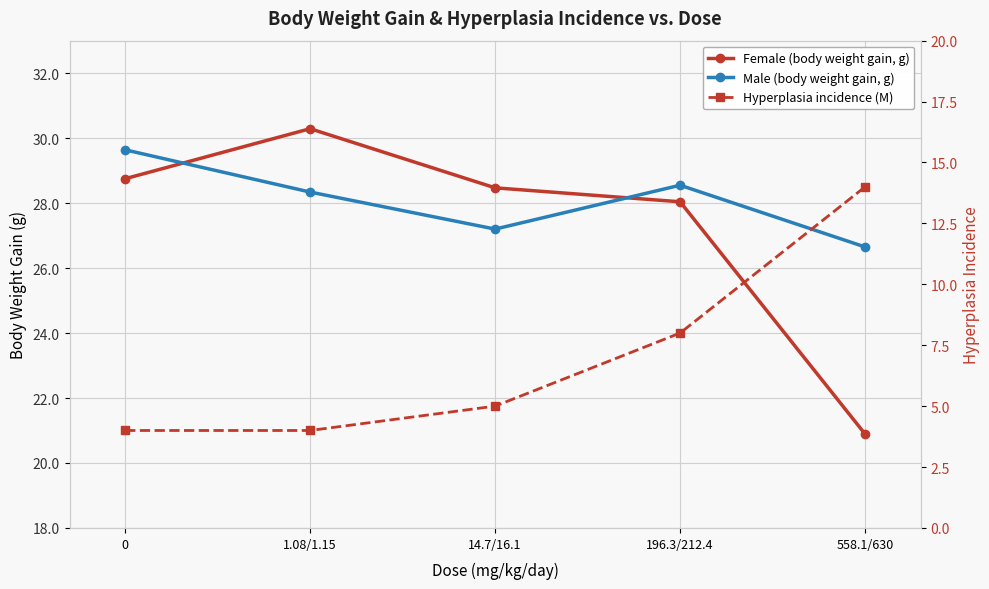

Is it true that Hyperplasia incidence (M) equals 1.7 at 0?

False